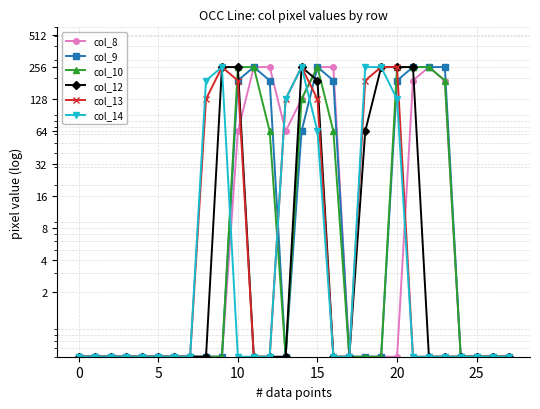

True or false: col_14 and col_10 cross at least once.

True